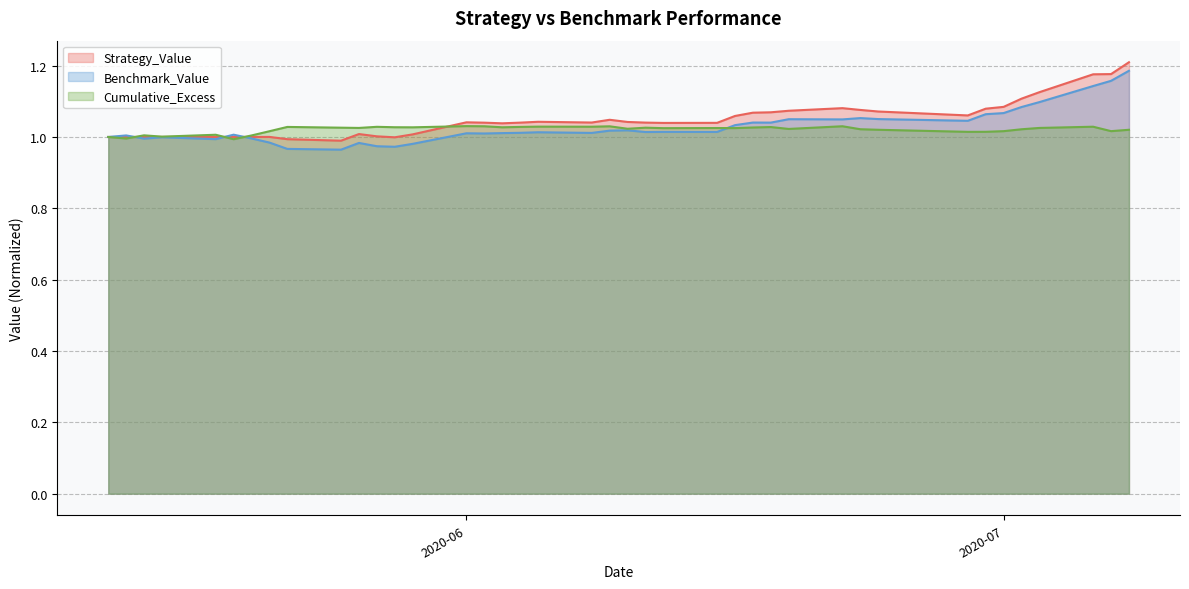

How many lines are shown in the chart?

3